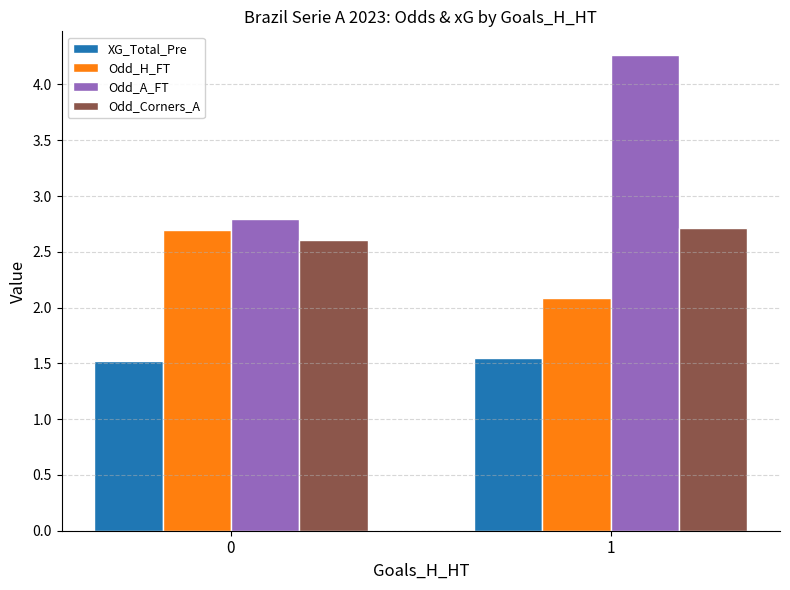

What is the sum of the Odd_A_FT values at 1 and 0?

7.1